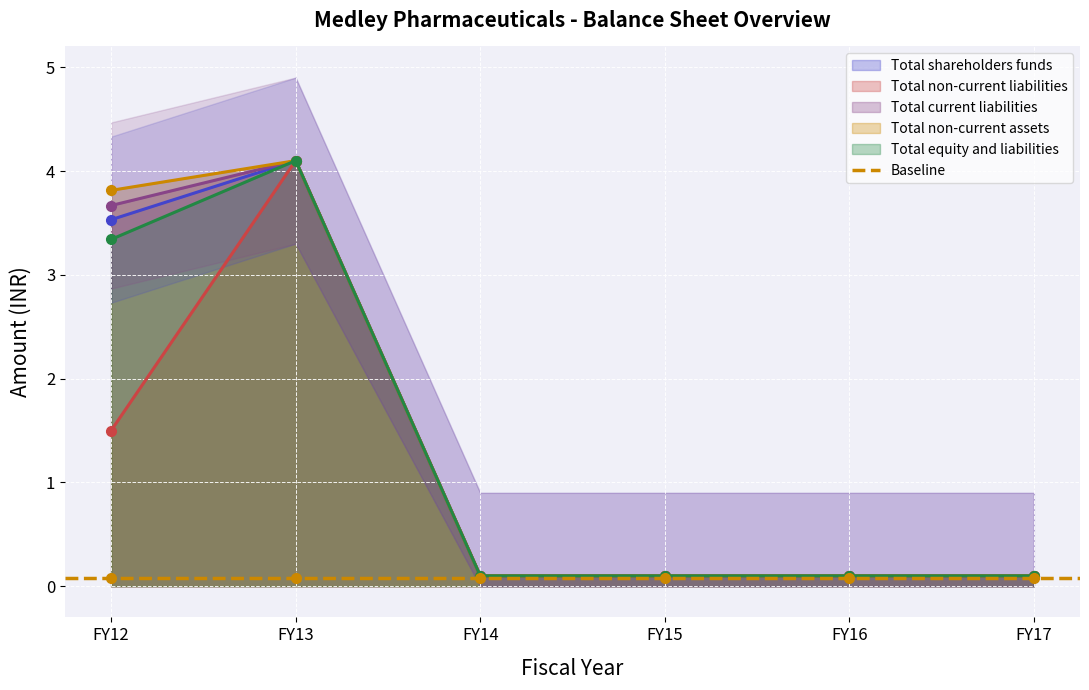

How many lines are shown in the chart?

5